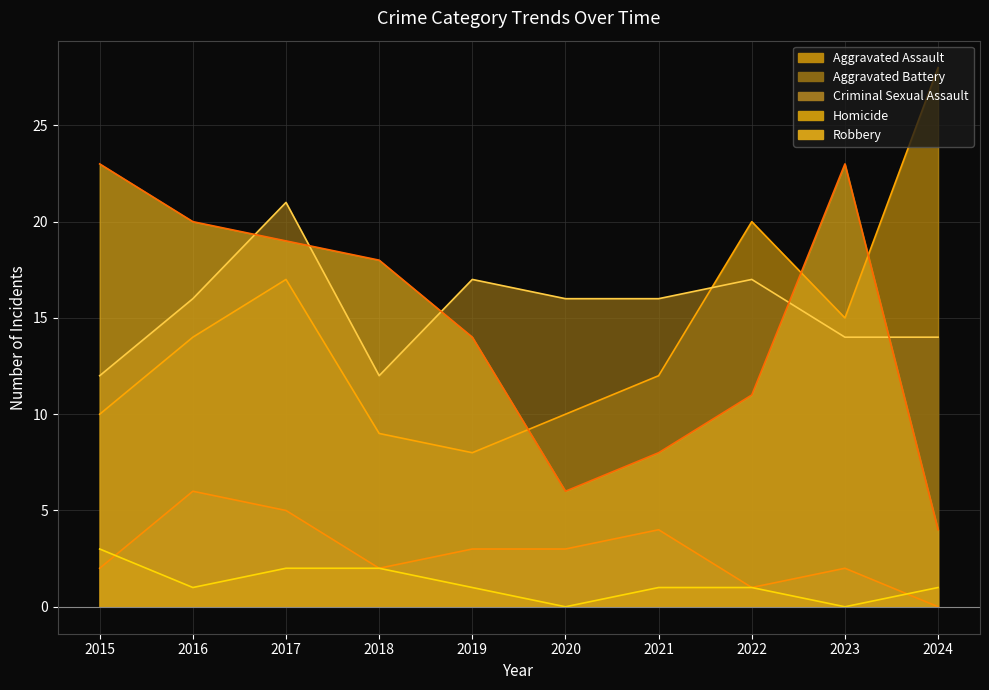

What is the approximate value of Robbery (line) at 2023?

23